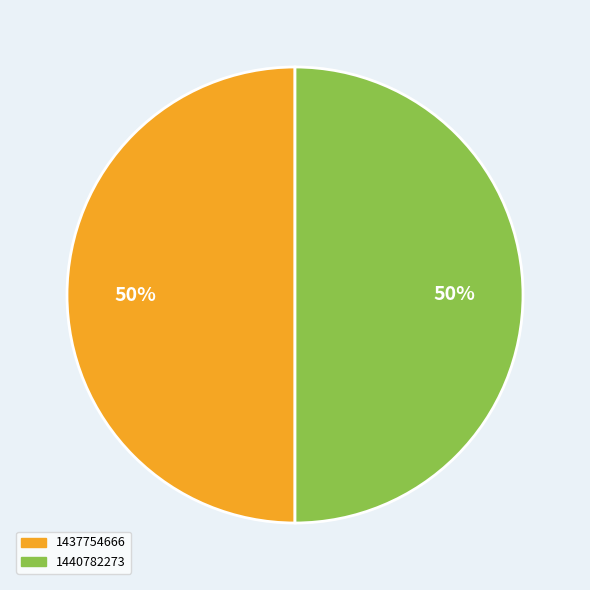

What is the ratio of the value at 1437754666 to the value at 1440782273?

1.0